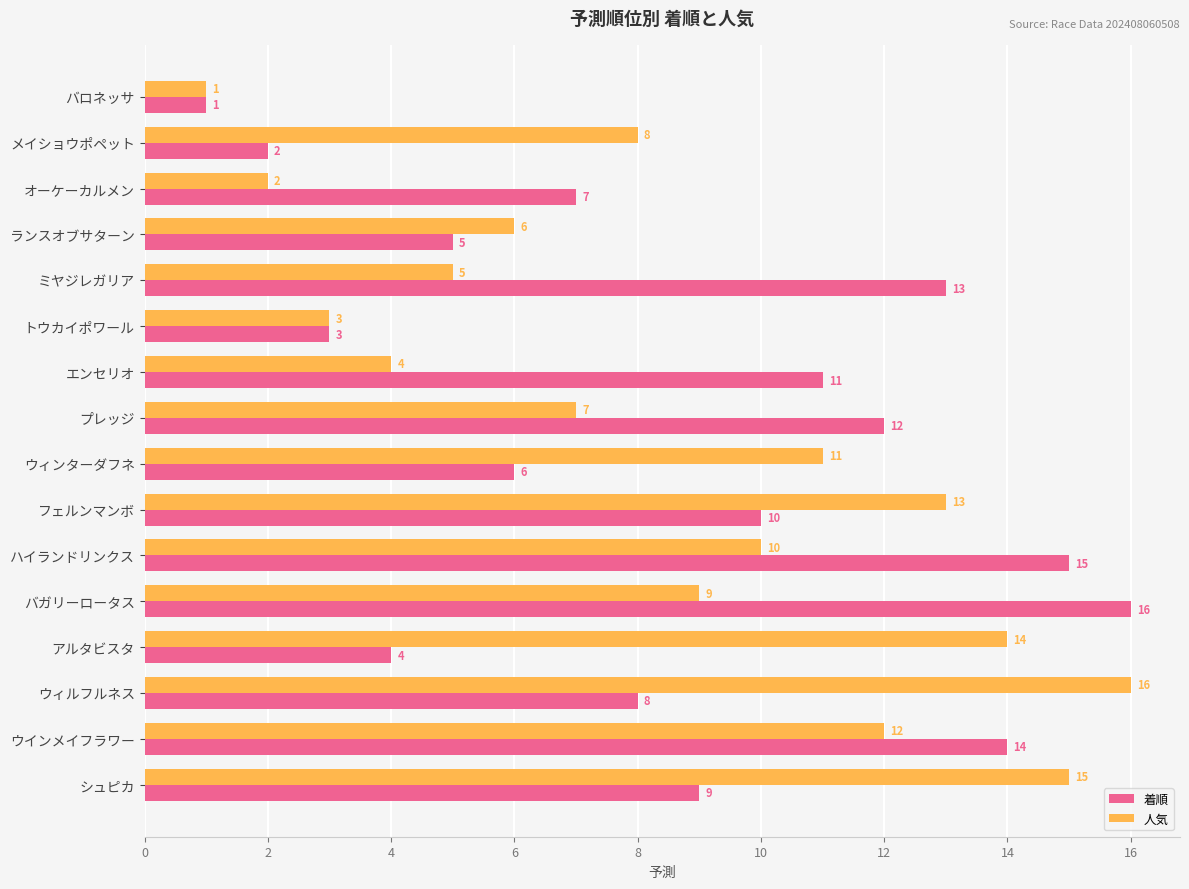

Which series changed the most between ランスオブサターン and ウィルフルネス?

人気